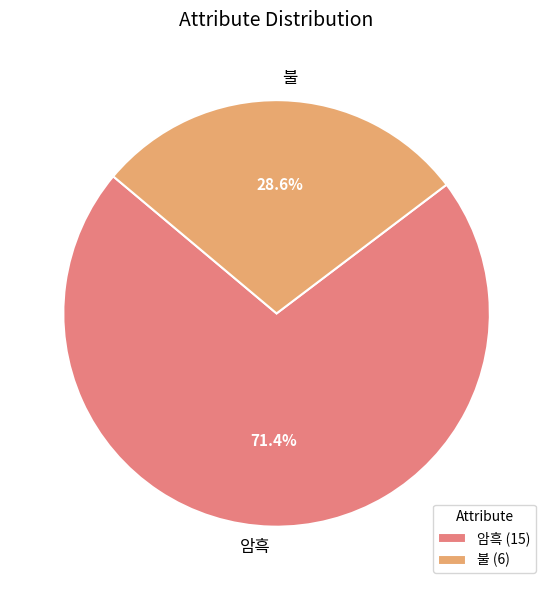

To the nearest percent, what is the difference between the 불 and 암흑 slice percentages?

43%